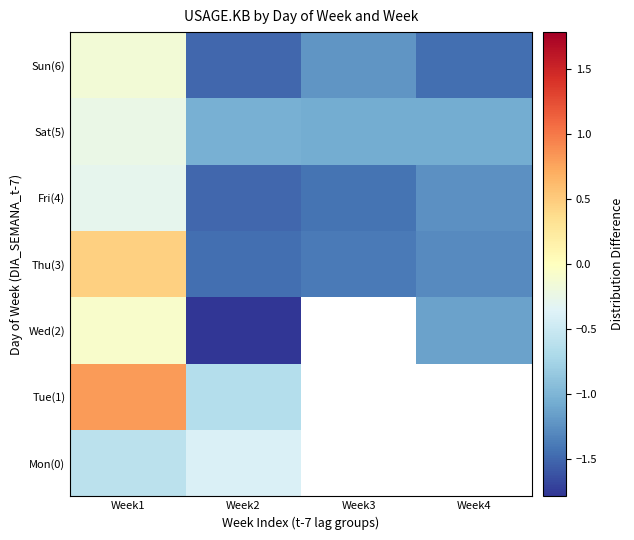

How many categories are shown in the chart?

4